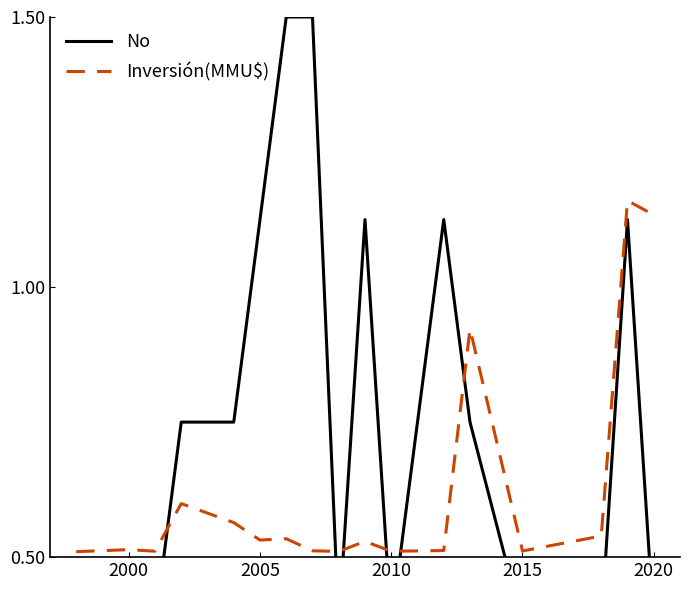

What is the average value of the Inversión(MMU$) series?

0.6